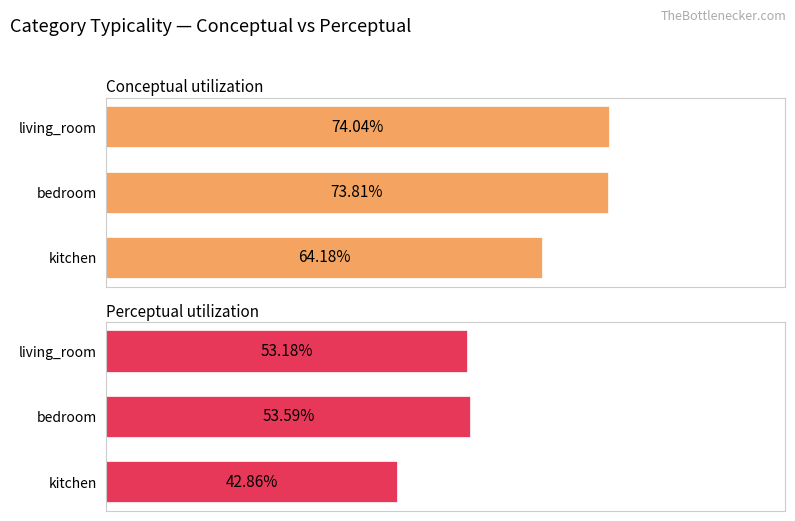

What are all the series names shown in the legend?

Conceptual, Perceptual